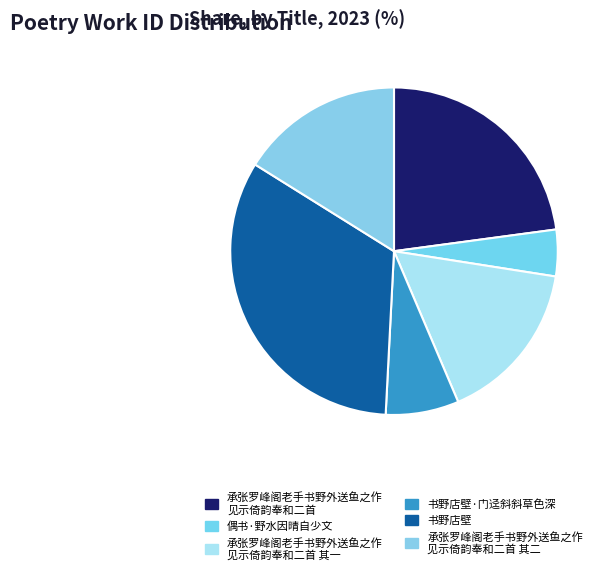

Count the number of slices in the pie.

6